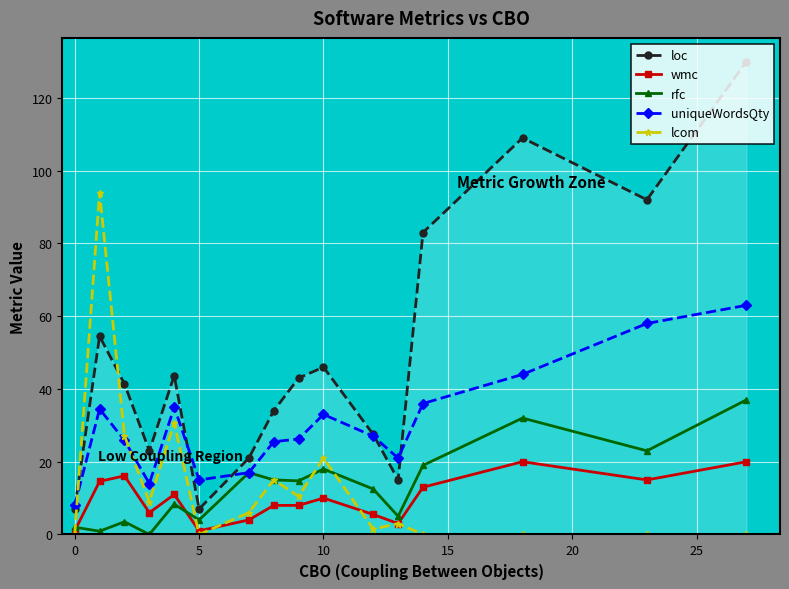

What is the greatest value displayed?

130.0